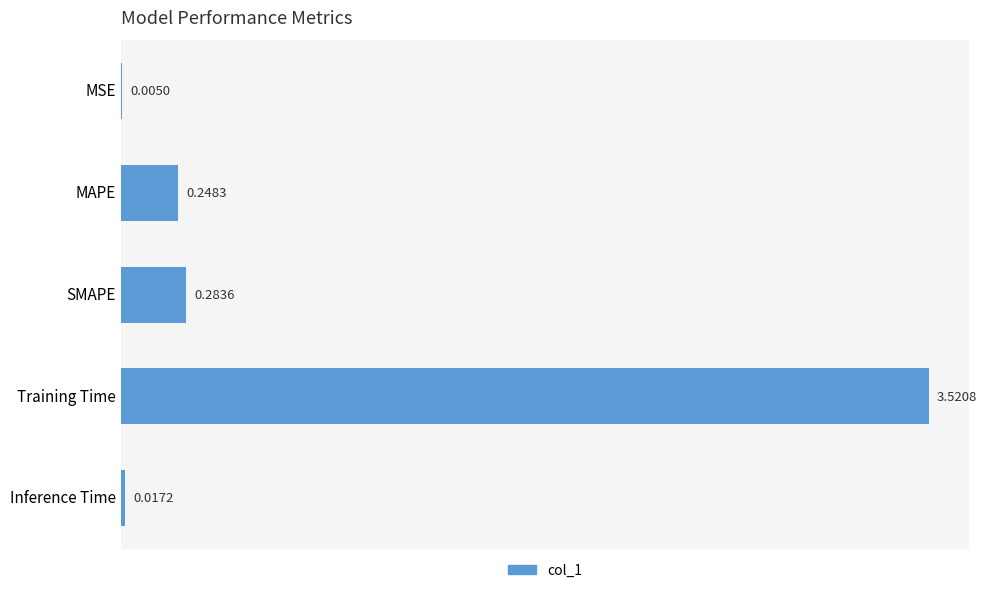

Which has a higher value, Training Time or MSE?

Training Time